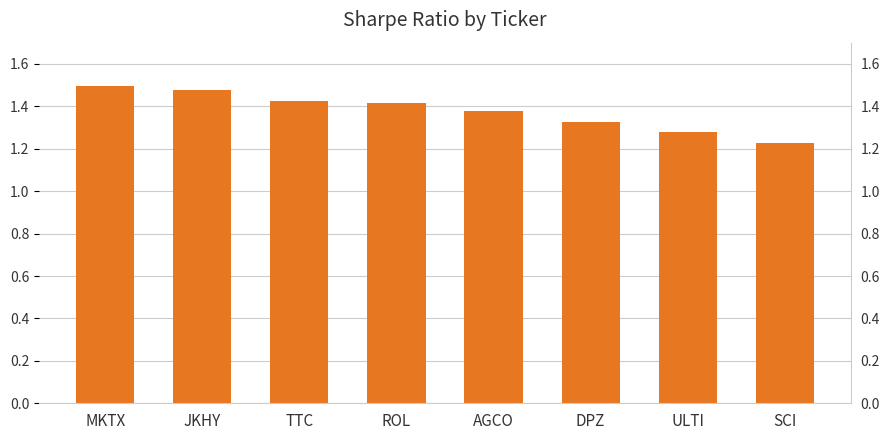

What is the label of the 7th bar from the right?

JKHY